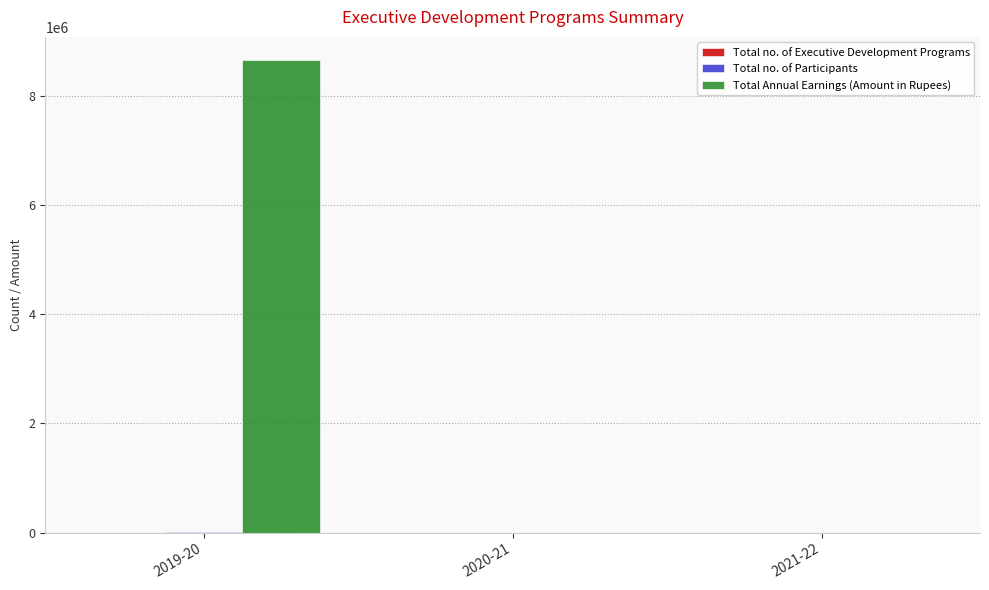

Which series changed the most between 2019-20 and 2021-22?

Total Annual Earnings (Amount in Rupees)